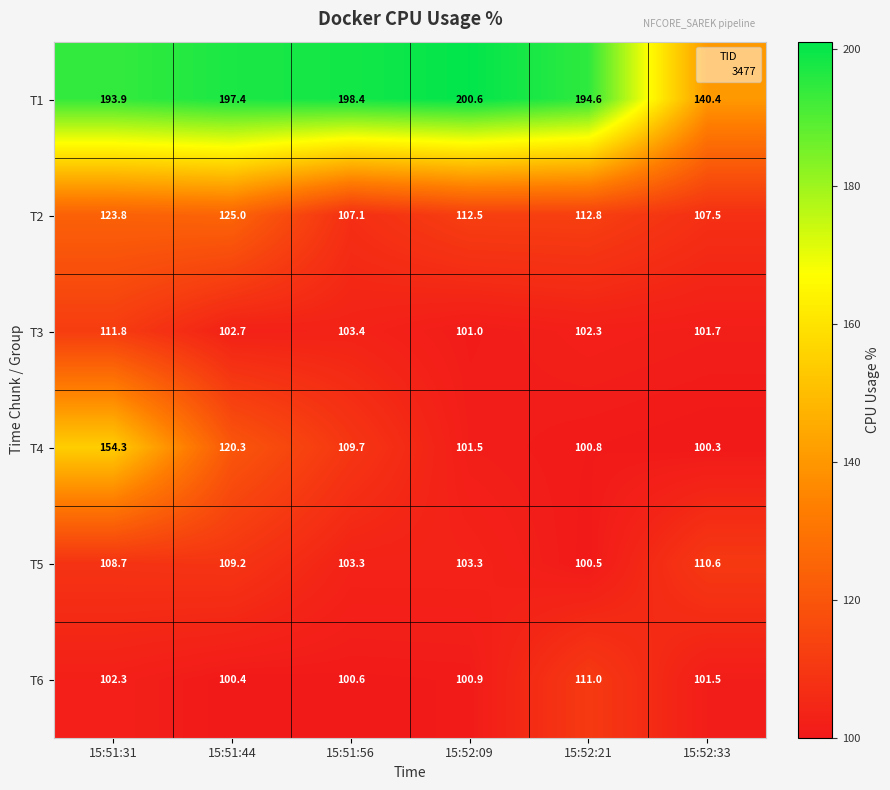

Between 15:51:44 and 15:52:33, which series saw the biggest shift?

T1